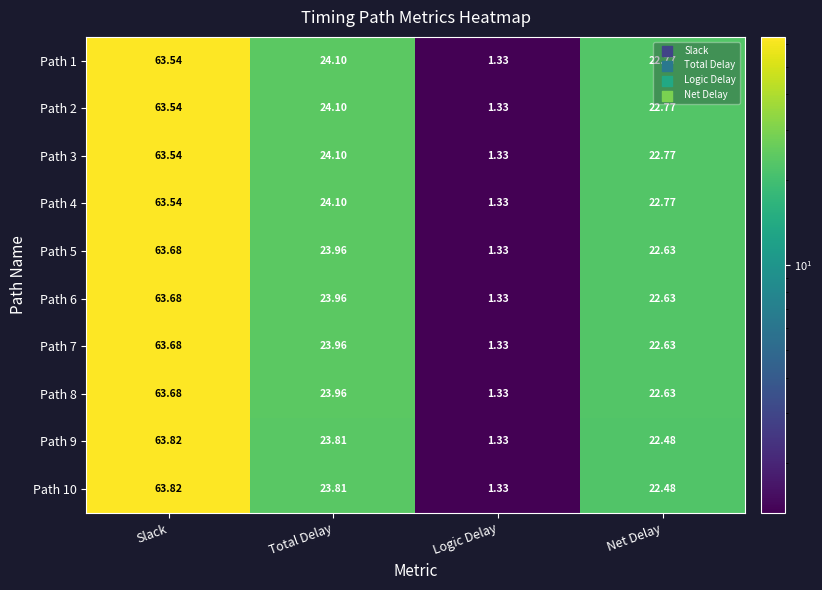

At how many categories does at least one series exceed 7?

3